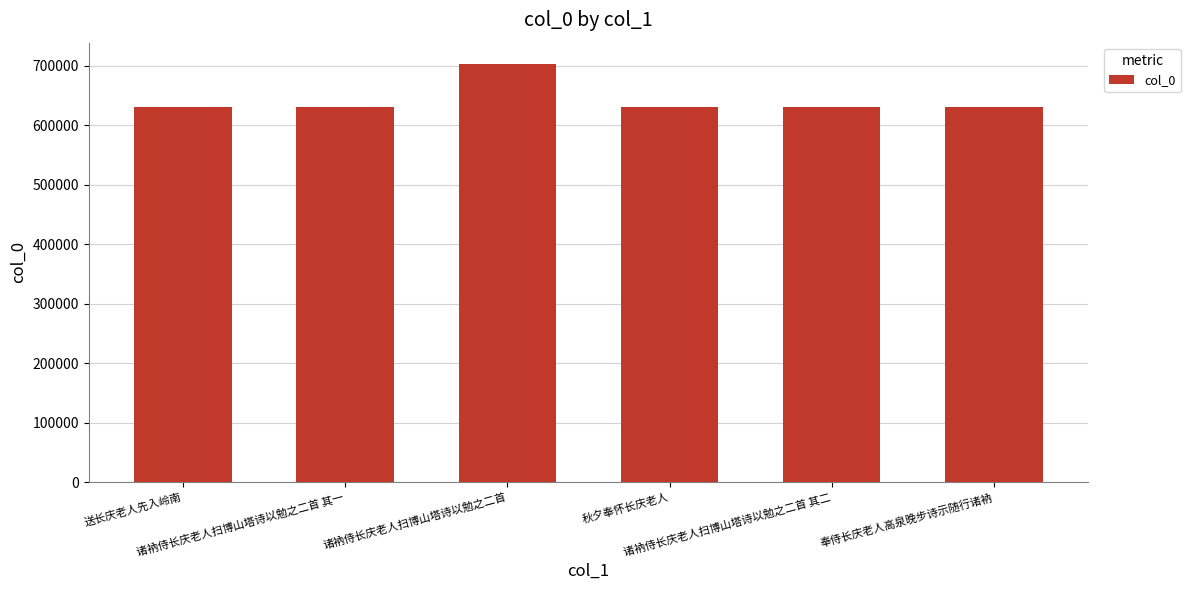

What is the label of the 1st bar from the left?

送长庆老人先入岭南